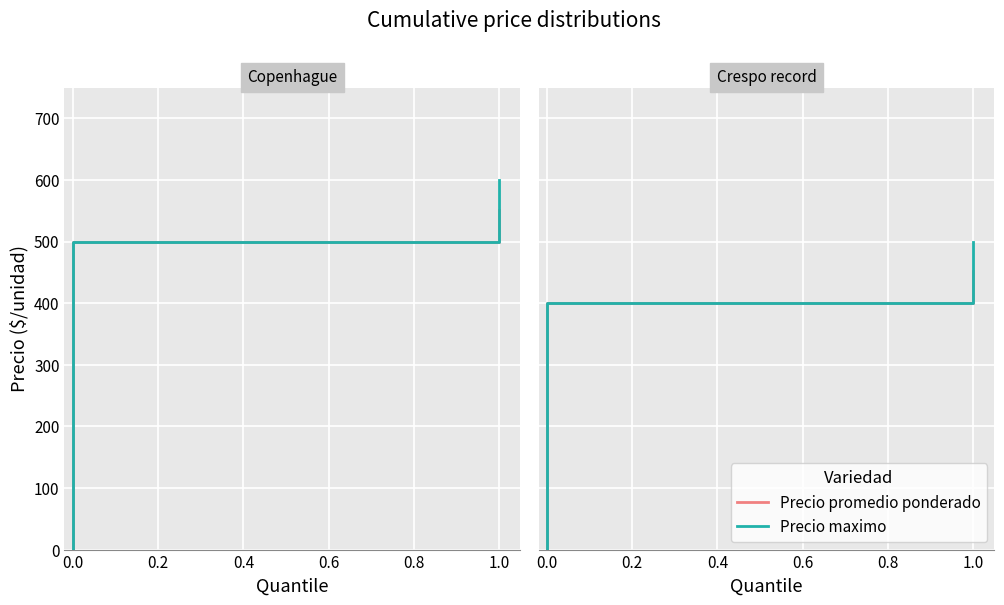

How many distinct data groups are displayed?

2